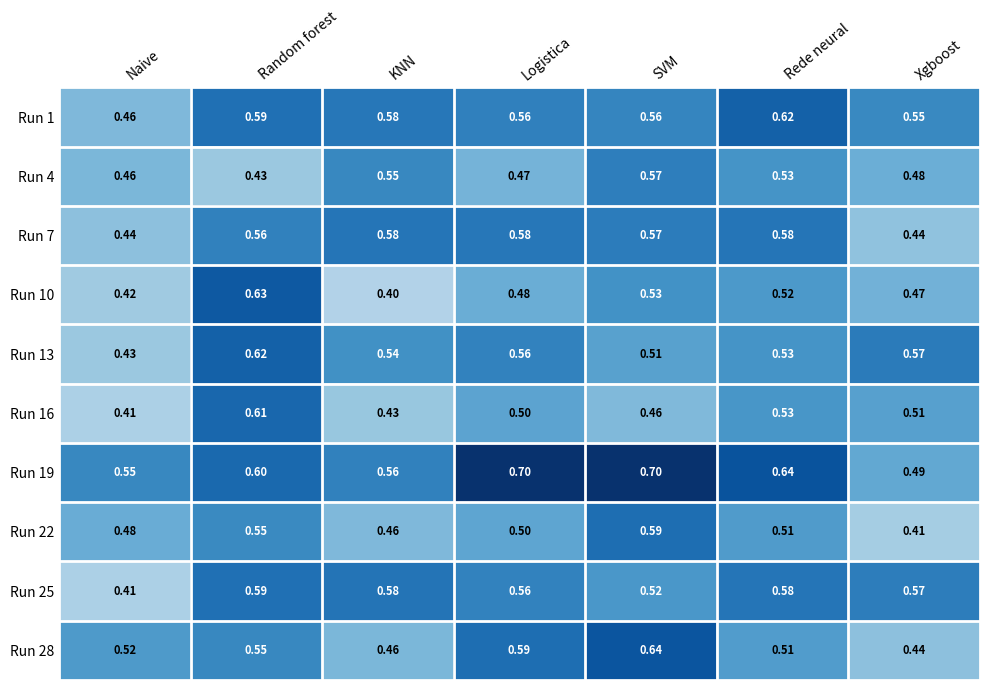

At which label is Run 28 closest to 0?

Xgboost